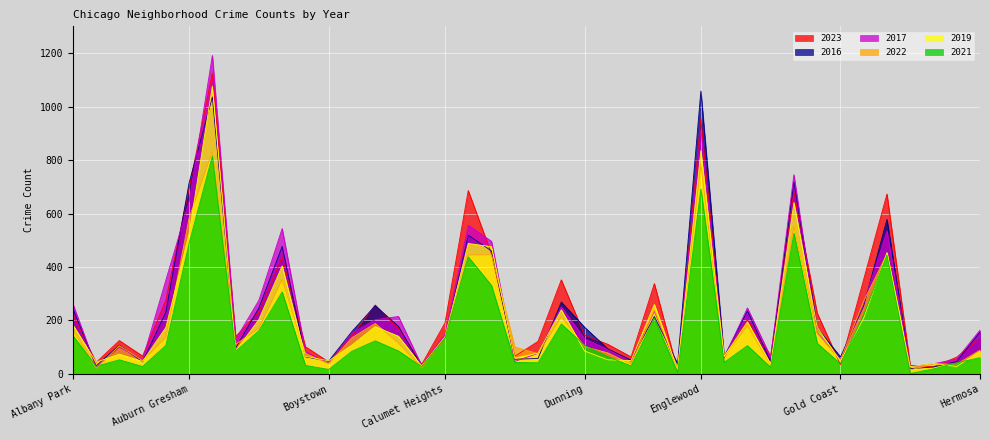

List the series in order of their peak value, highest first.

2017, 2023, 2019, 2016, 2022, 2021